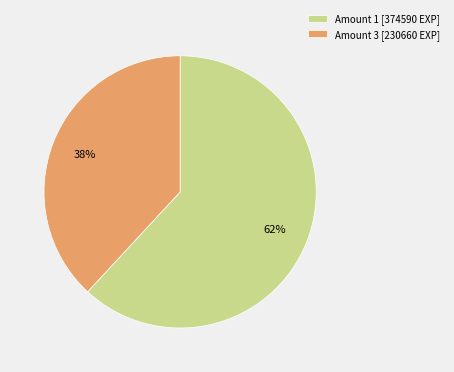

Rank the categories by value from lowest to highest.

Amount 3 [230660 EXP], Amount 1 [374590 EXP]